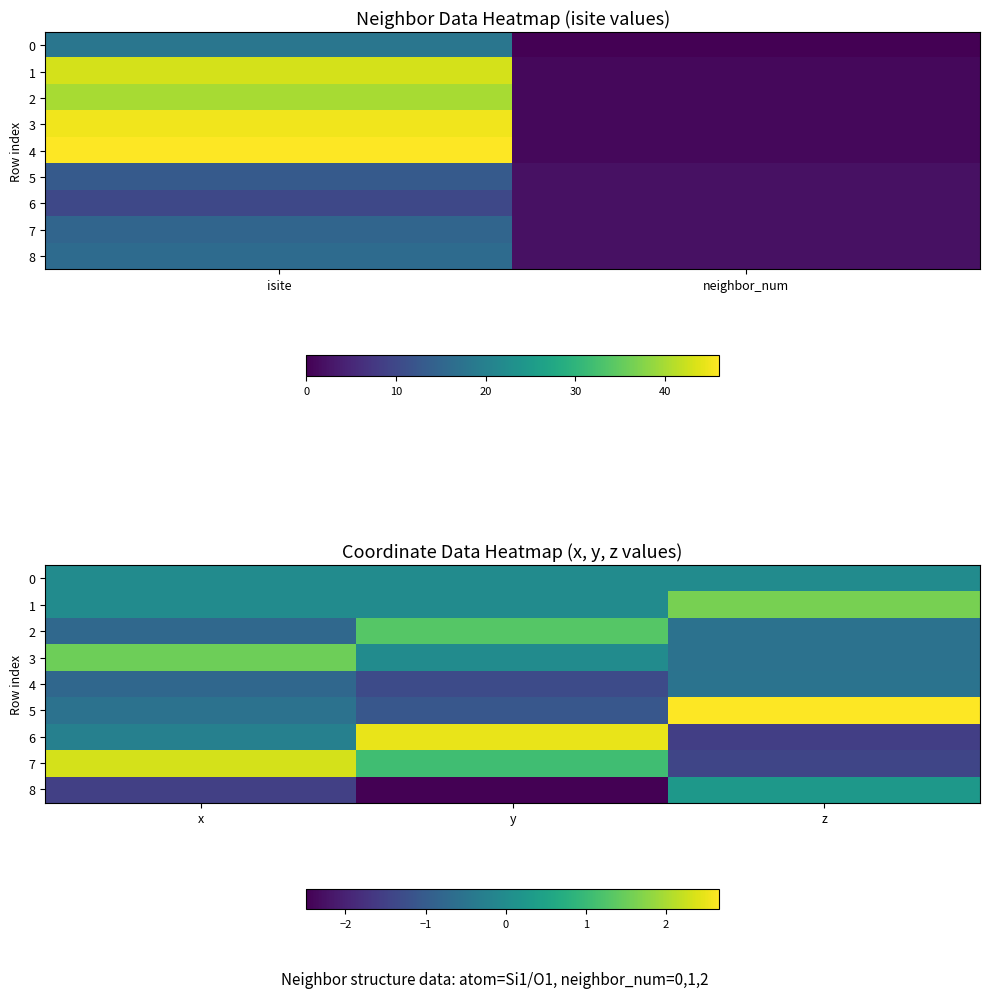

Rank the series by their maximum value, from highest to lowest.

5, 6, 7, 1, 3, 2, 8, 0, 4